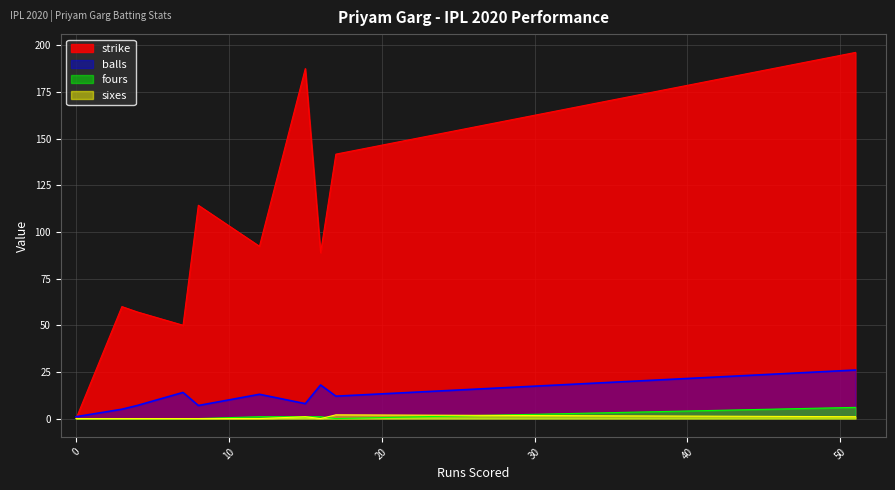

What is the difference between the second highest and second lowest values in the sixes series?

1.0